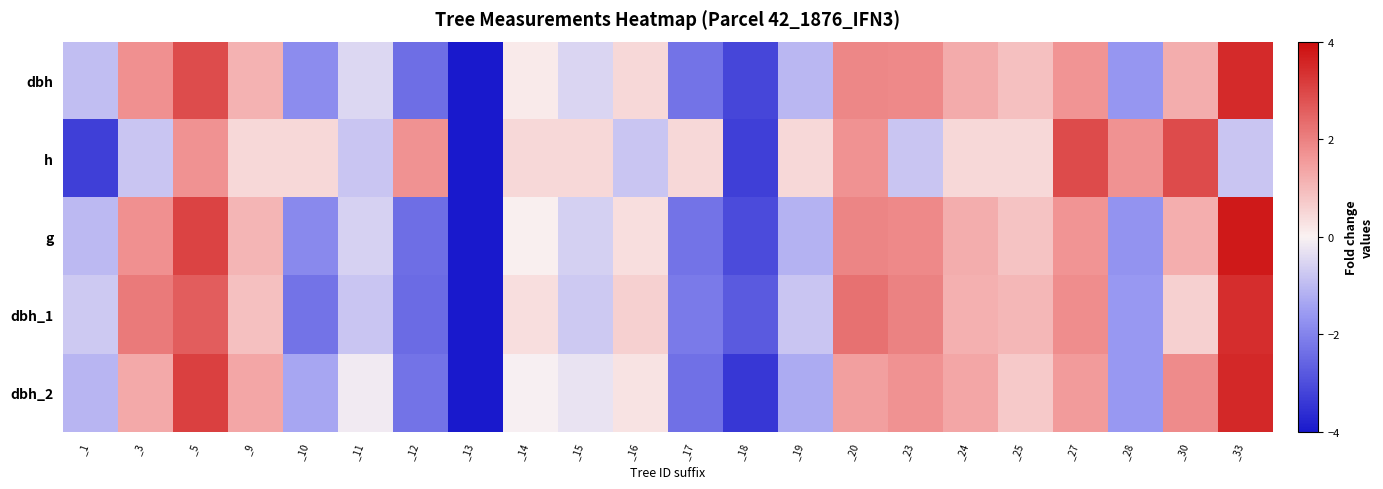

At which category is the sum across all series the highest?

_33